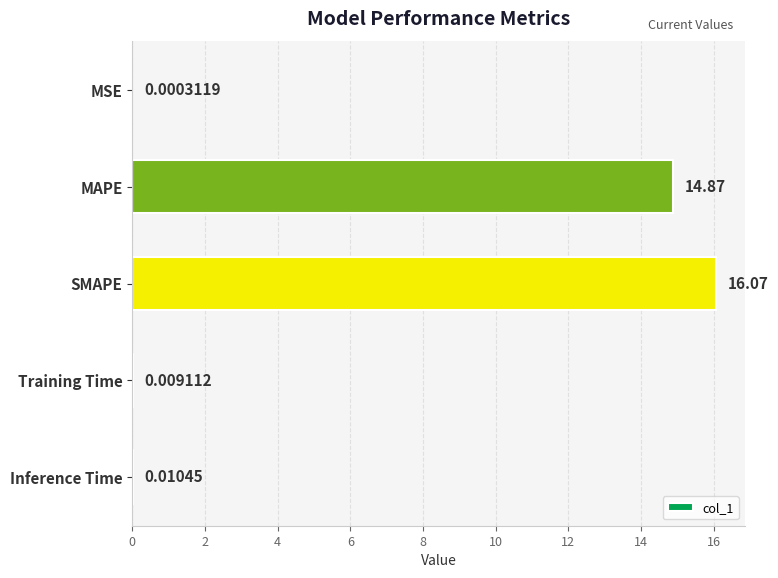

At which category does the chart reach its peak across all series?

SMAPE